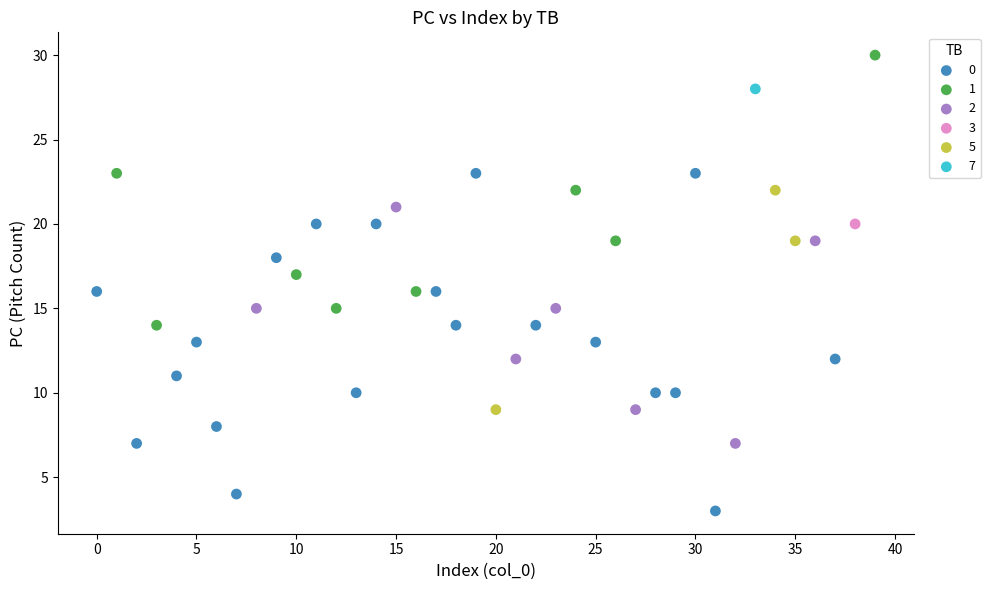

What are all the series names shown in the legend?

0, 1, 2, 3, 5, 7